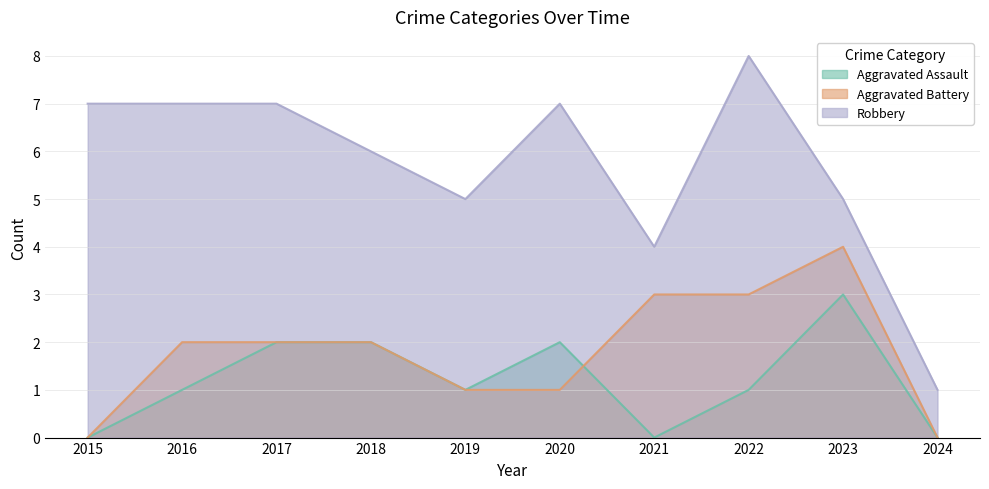

Between 2020 and 2024, which is larger?

2020